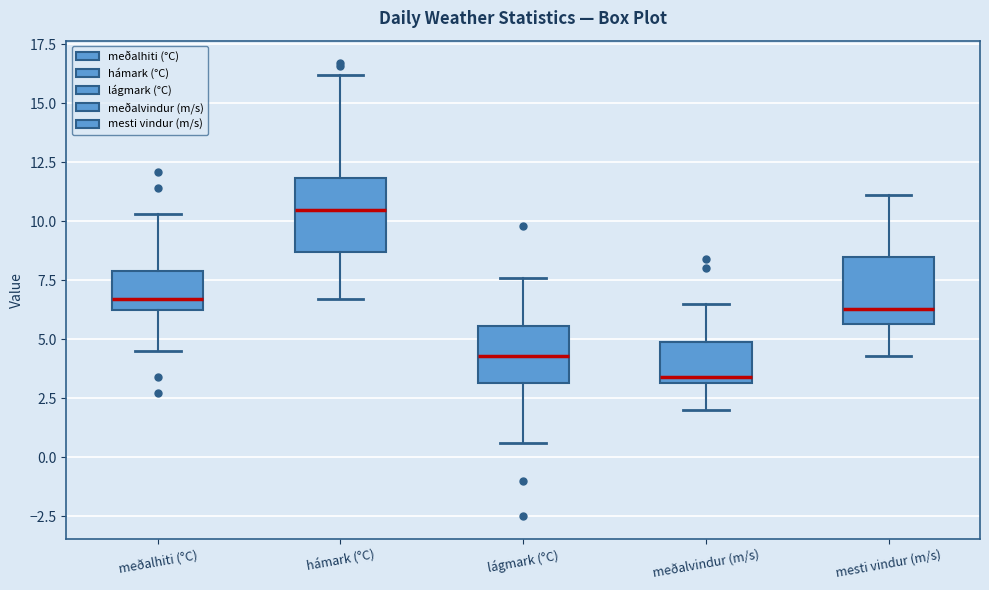

Which box has the highest median line?

hámark (°C)